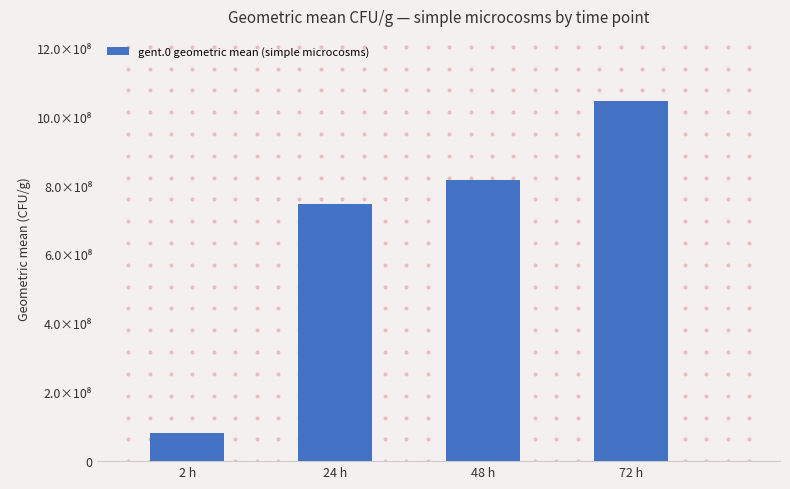

What is the change in value from 2 h to 48 h?

+734340804.6